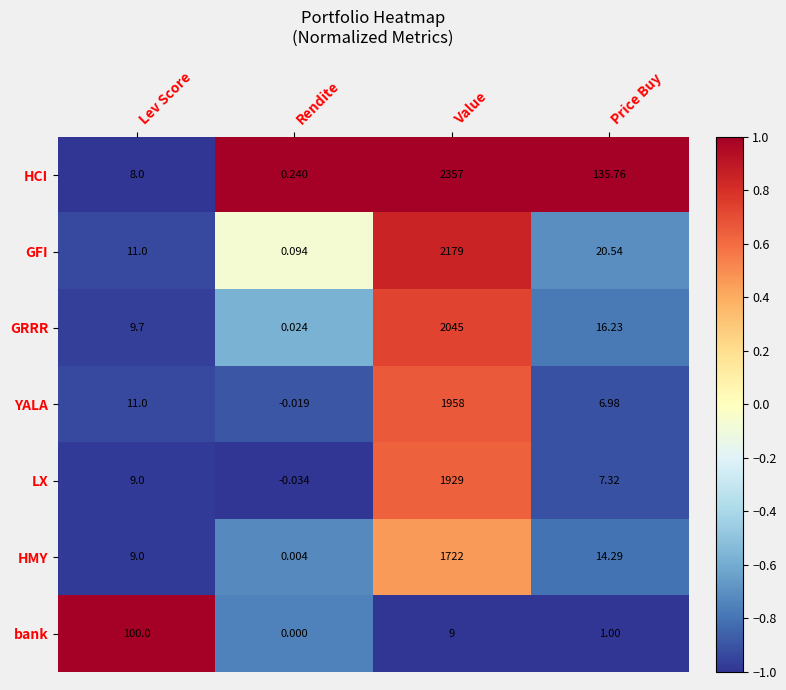

Which series has the largest total across all categories?

HCI